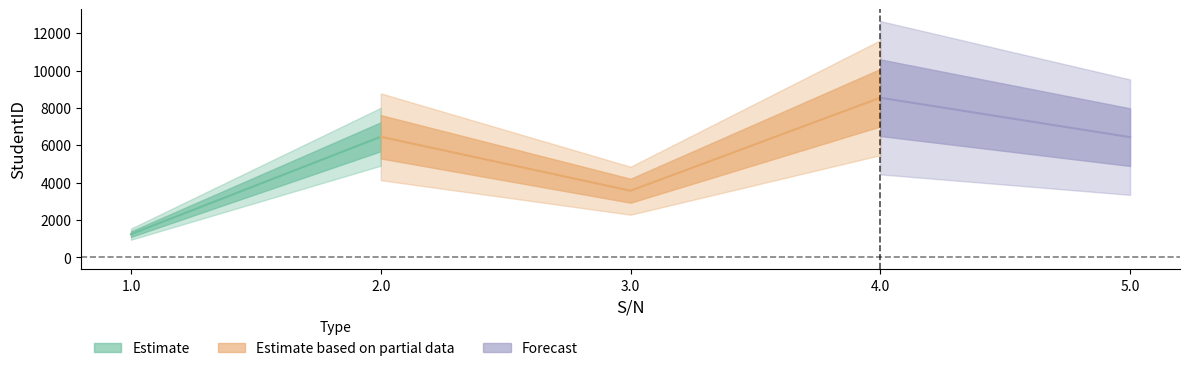

List the labels in order of value, largest first.

4.0, 2.0, 5.0, 3.0, 1.0